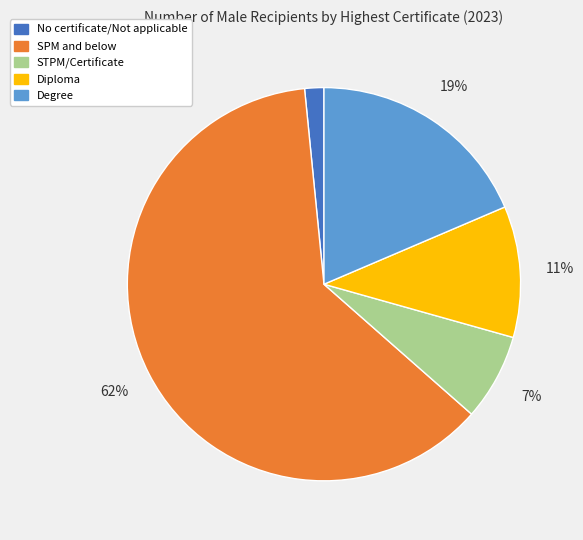

Is the sum of Diploma and No certificate/Not applicable greater than half?

No